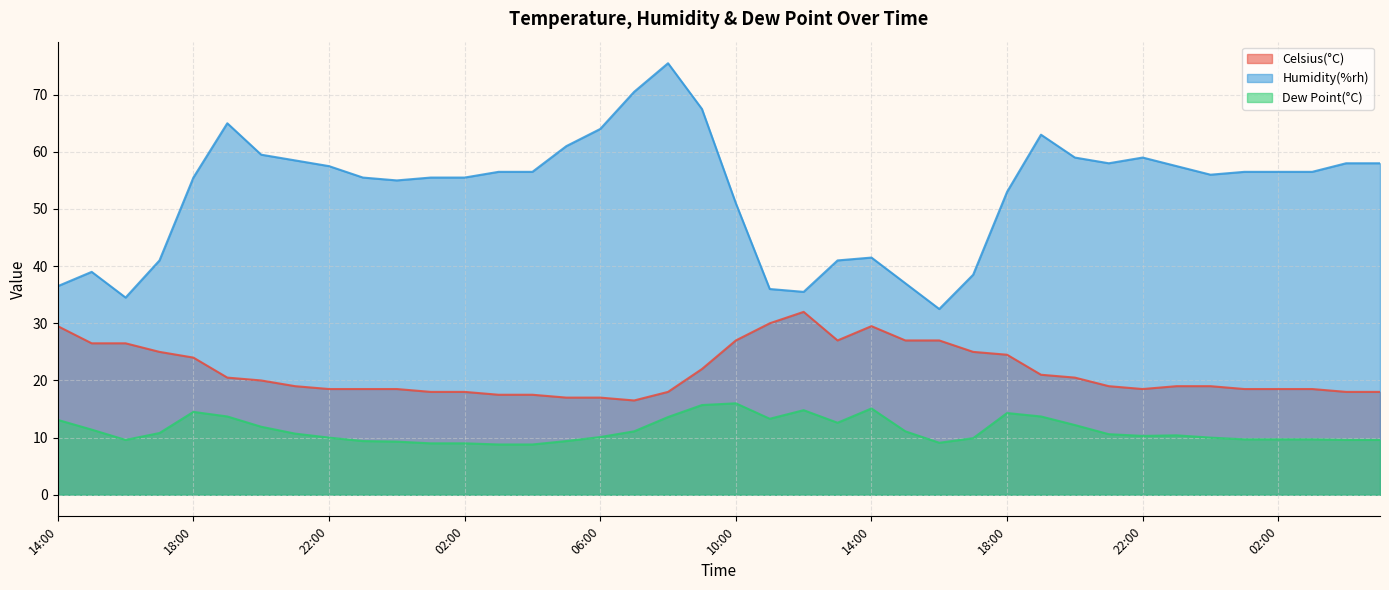

At which category does Celsius(°C) reach its first local valley?

07:00